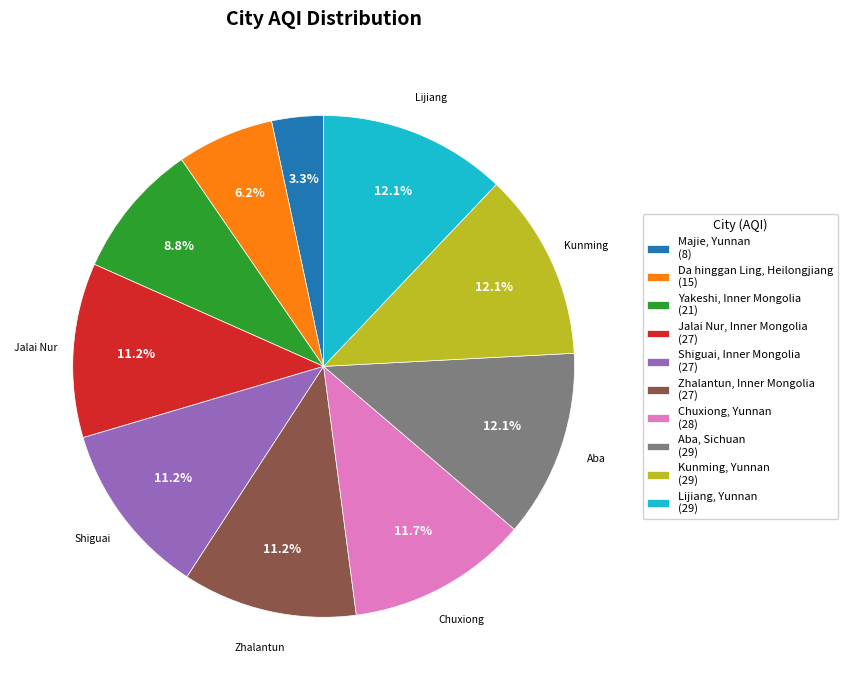

Between Aba, Sichuan and Majie, Yunnan, which is larger?

Aba, Sichuan